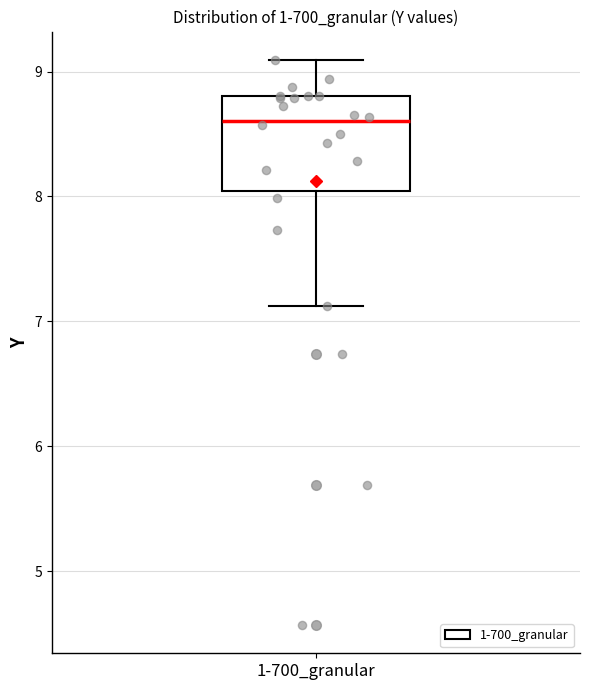

Where does the upper whisker of the box for 1-700_granular end on the y-axis? The values are not printed on the chart, so give them approximately, as read against the axis.

9.1